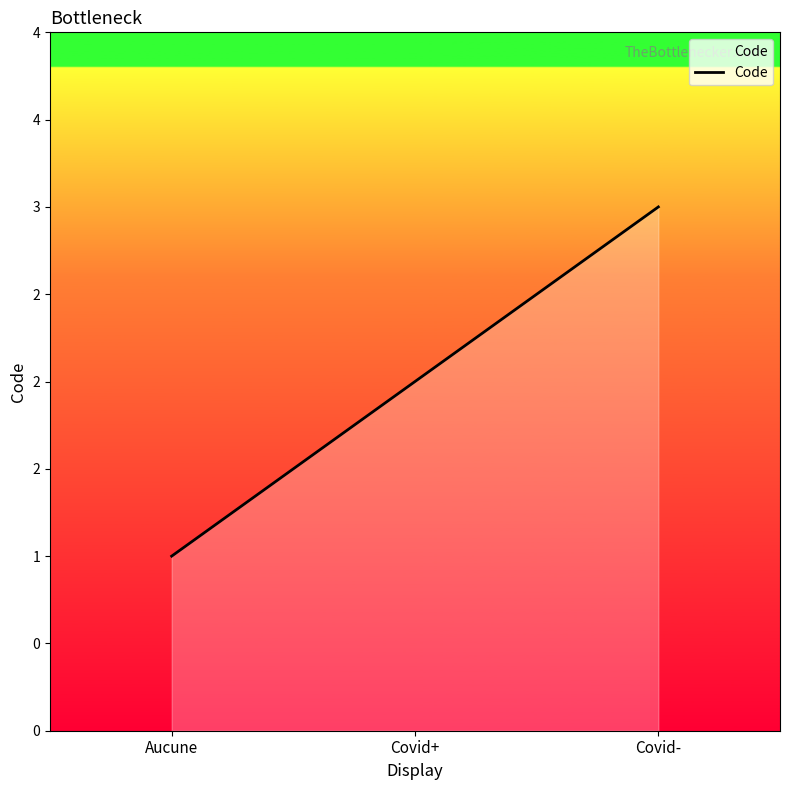

Which category has the lowest value across all series?

Aucune